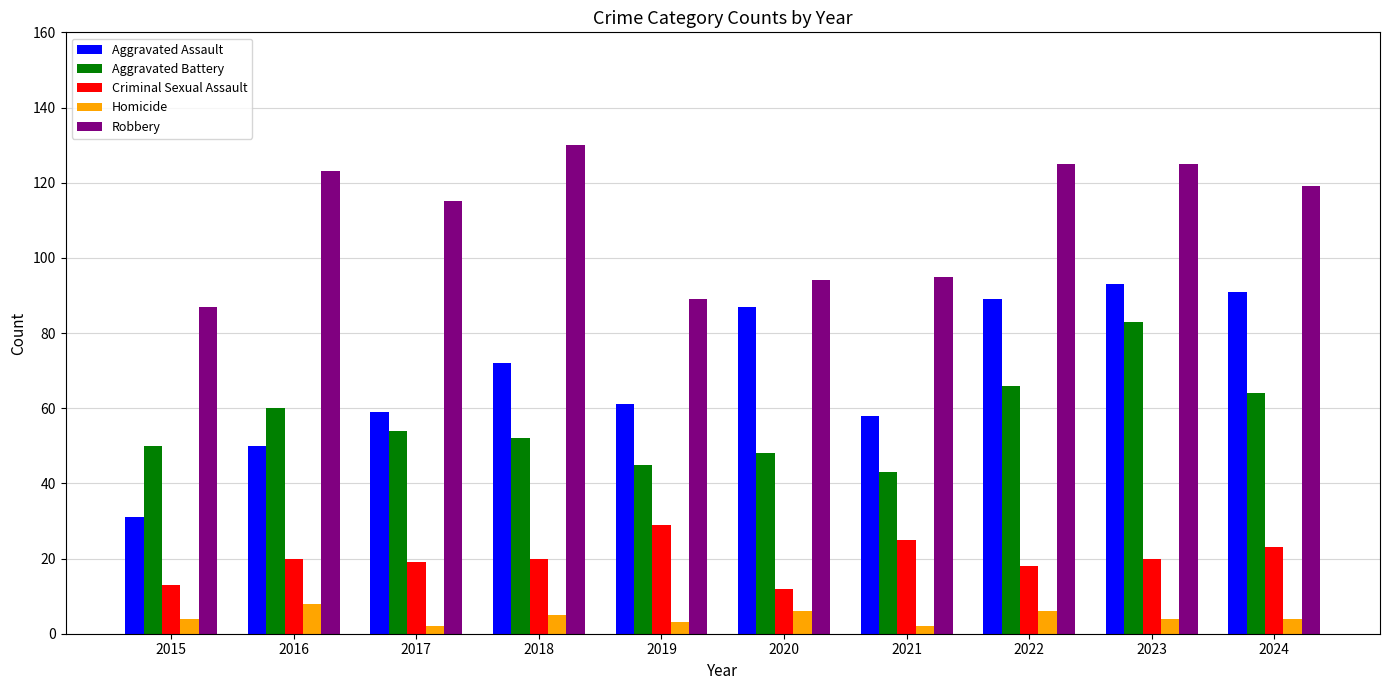

What is the total value across all series at 2024?

301